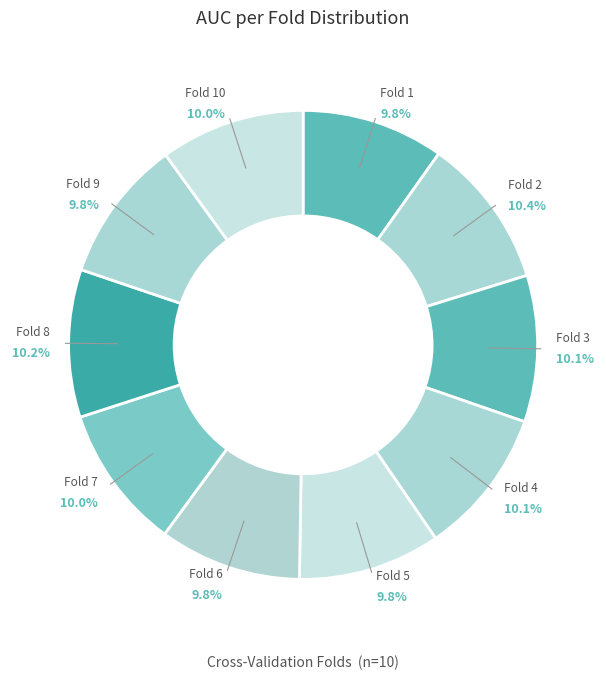

Which category has the biggest portion of the pie?

Fold 2